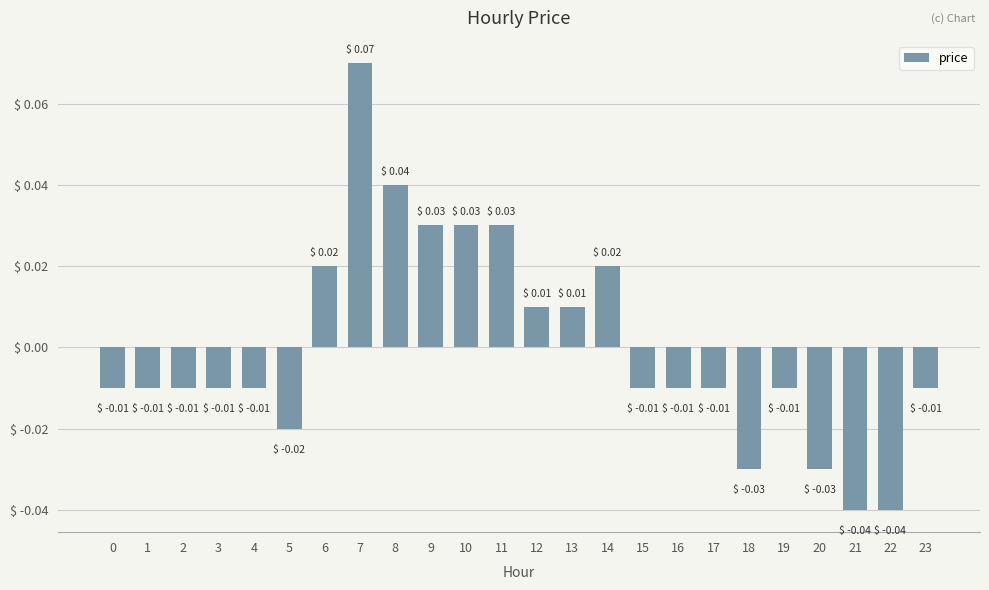

Are the bars grouped side by side (vs. stacked)?

No